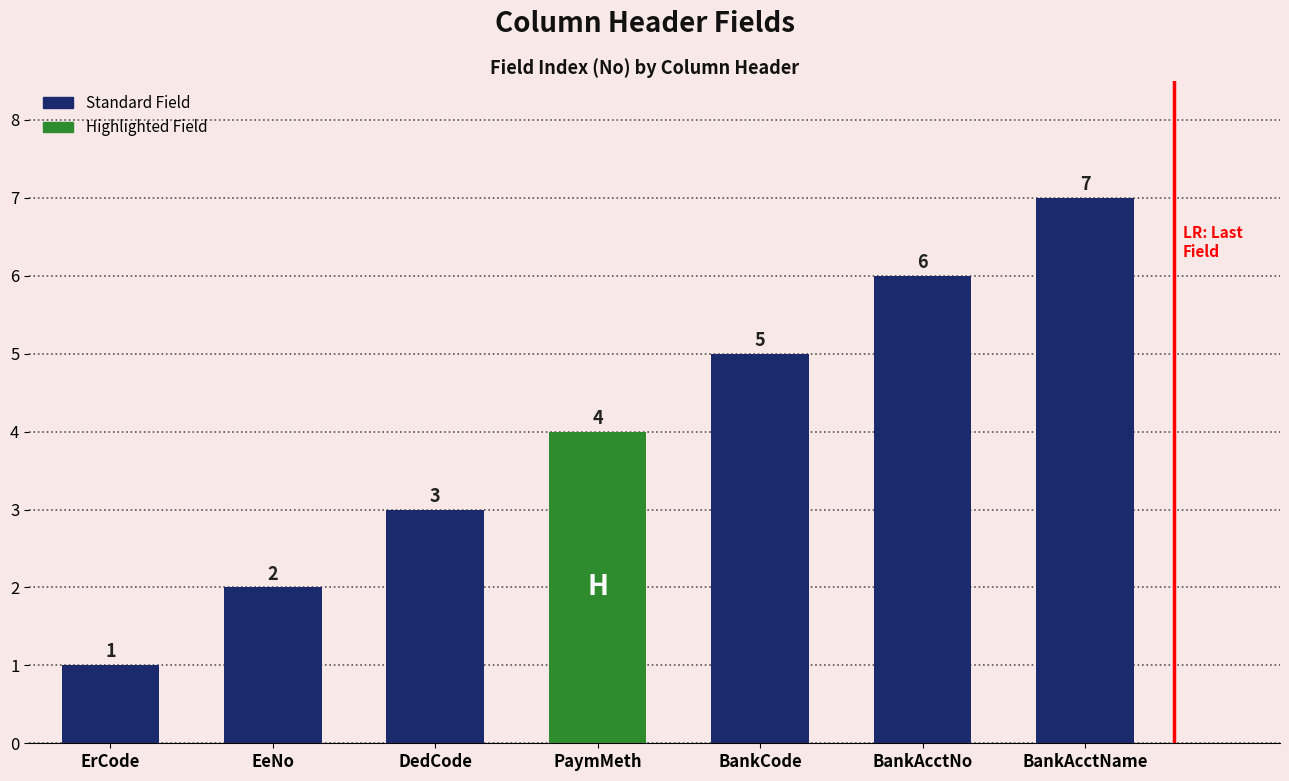

Where is the data nearest to the value 4?

PaymMeth